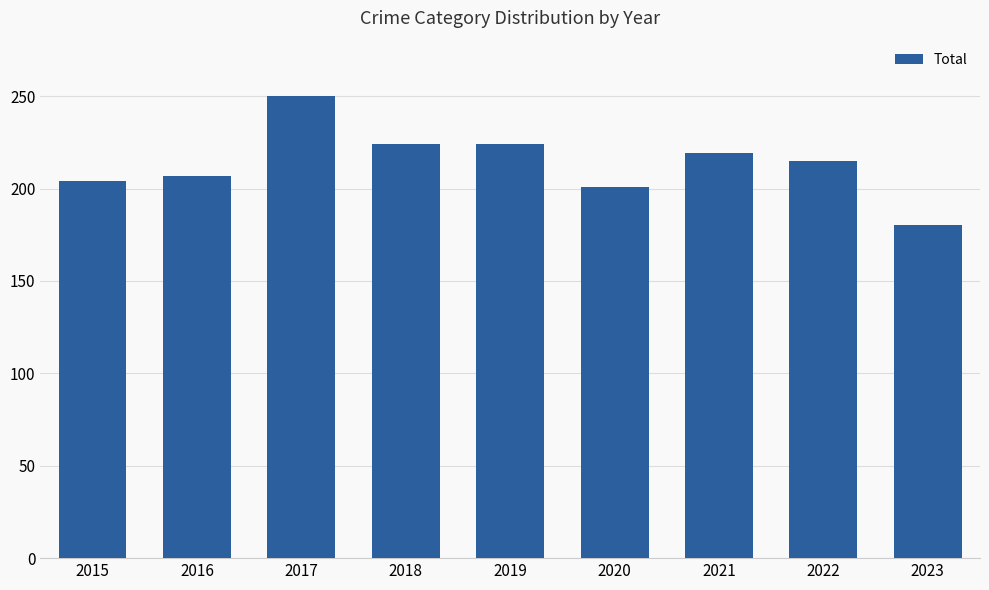

Are the bars horizontal?

No